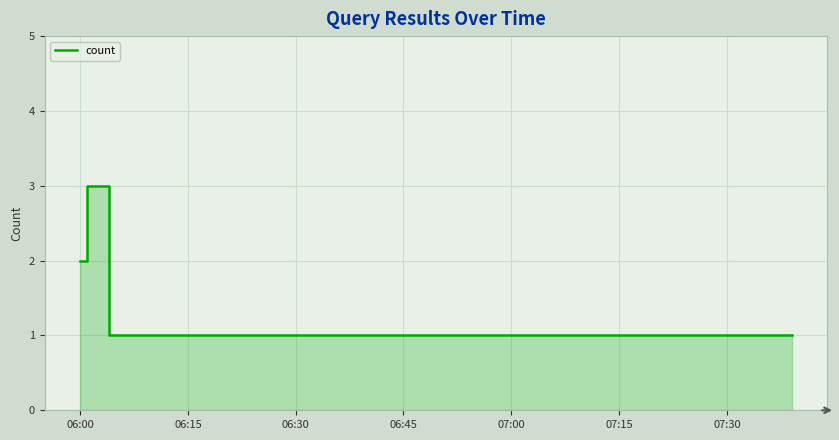

What is the difference between the maximum and minimum values?

2